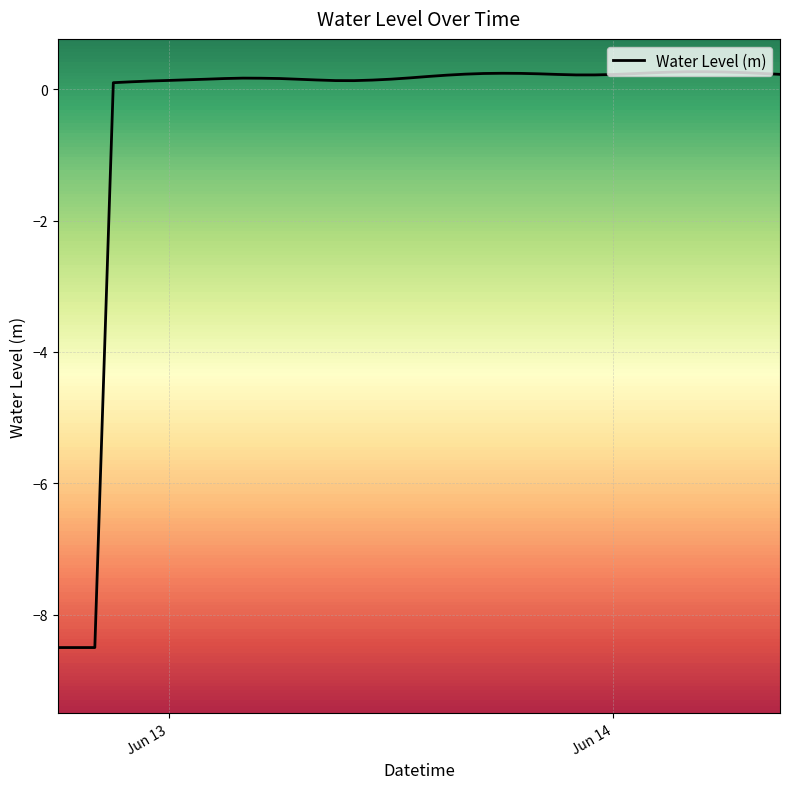

How many values exceed 0?

37